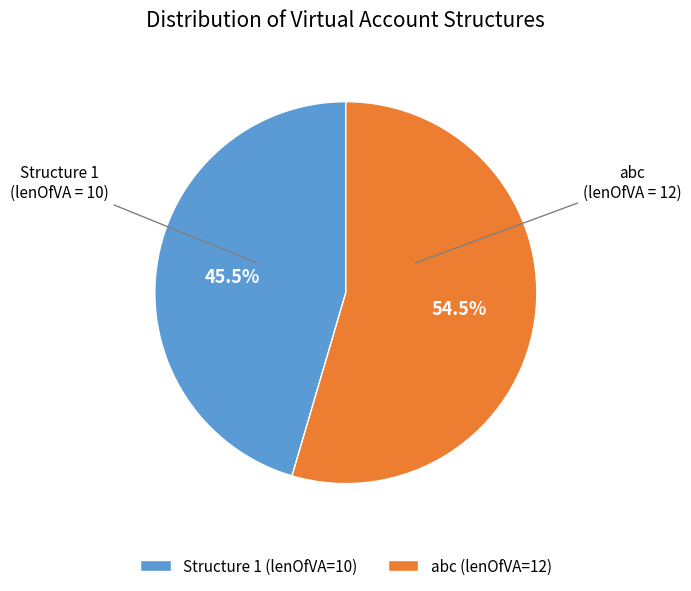

Count the number of slices in the pie.

2